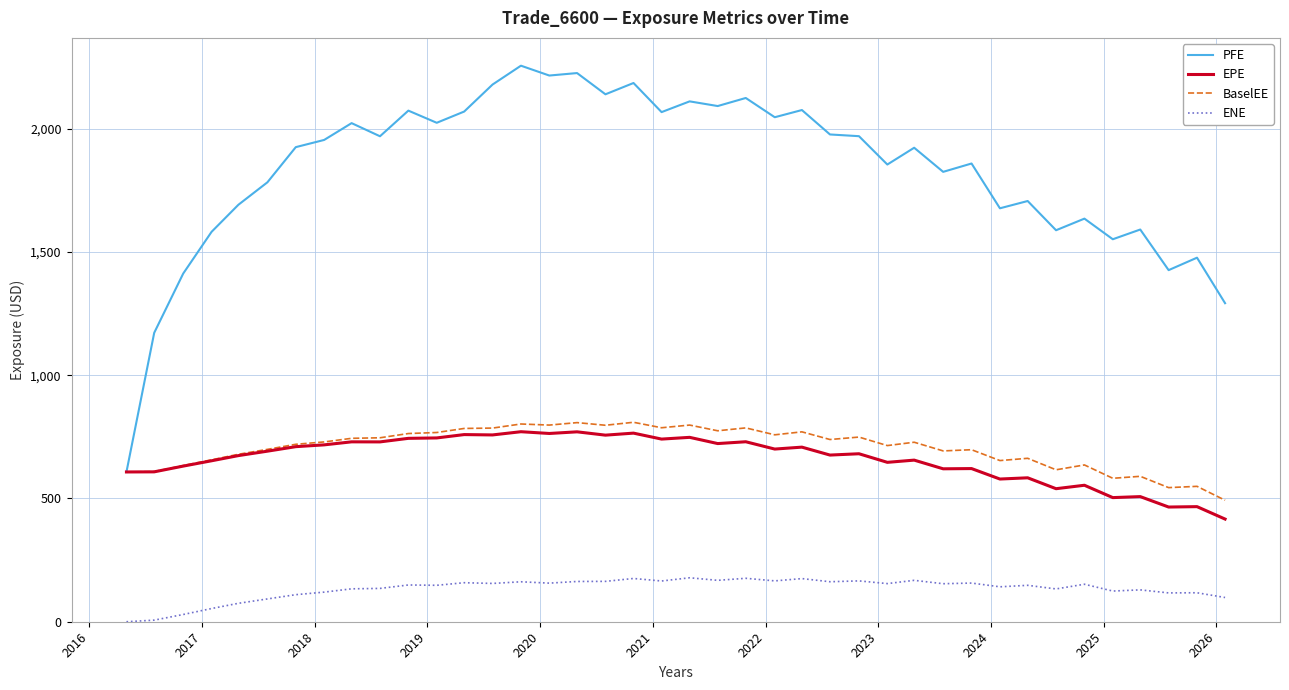

What is the difference between the second highest and minimum values in the ENE series?

176.1